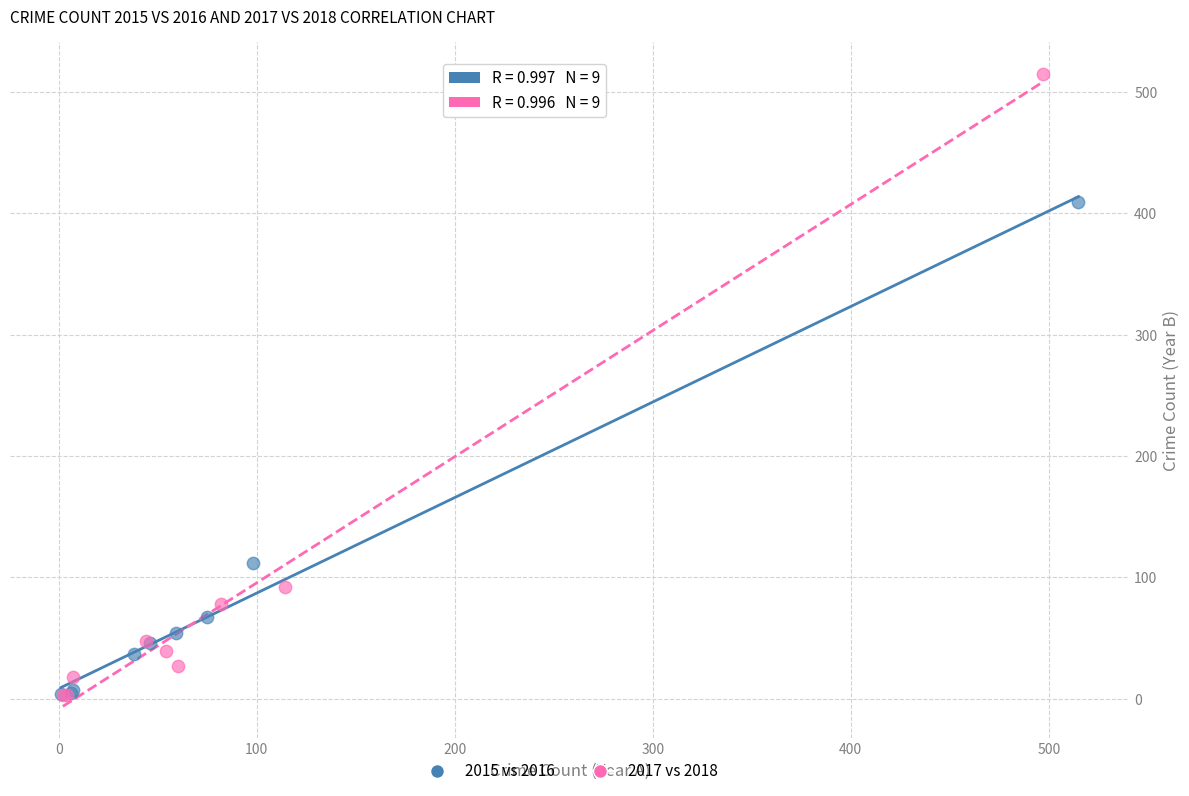

Which series reaches the maximum Y coordinate?

2017 vs 2018